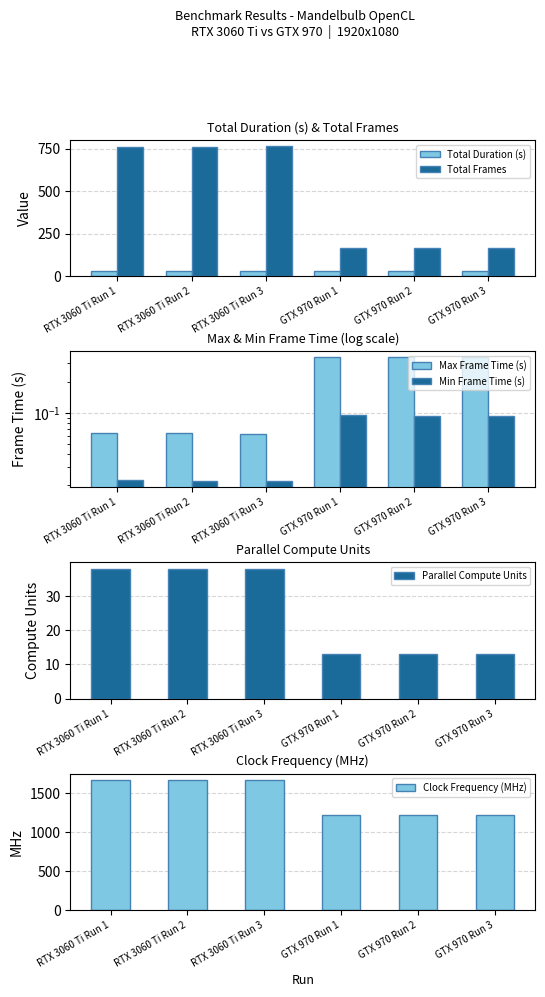

Which series has the widest spread of values?

Total Frames